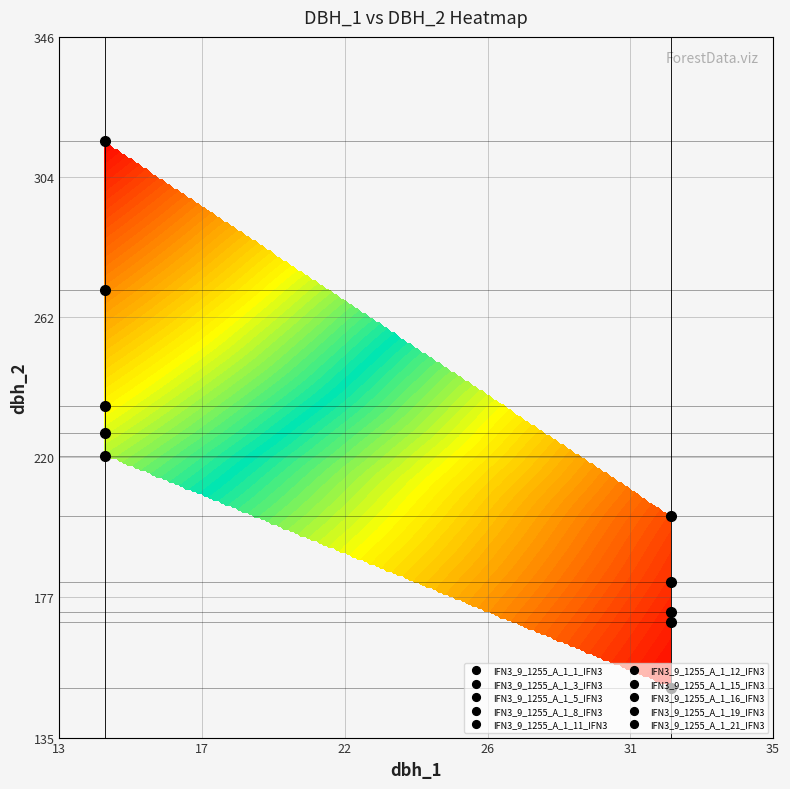

How many data points in IFN3_9_1255_A_1_16_IFN3 are less than 150?

1